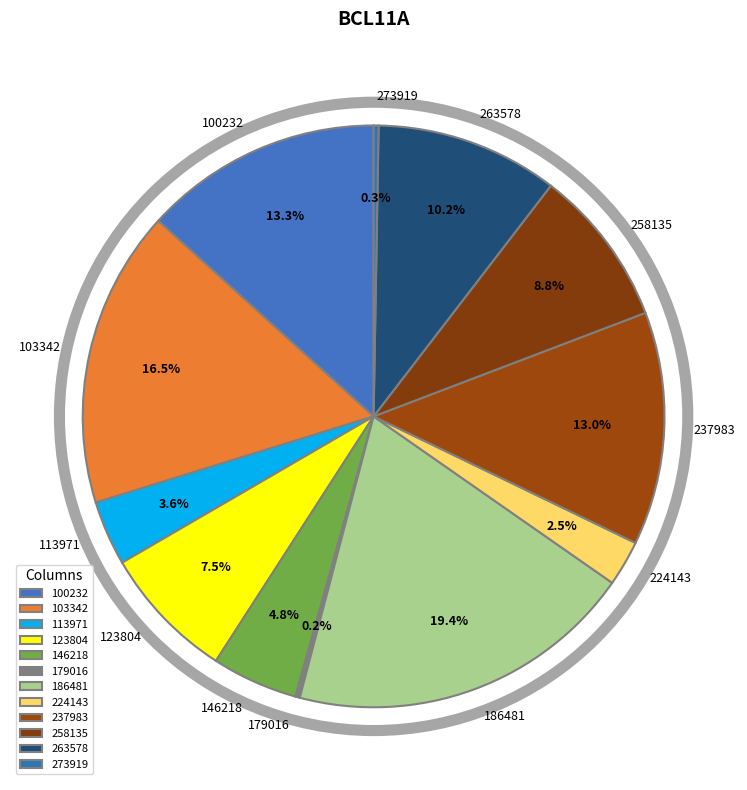

What percentage is NOT represented by 263578?

89.8%